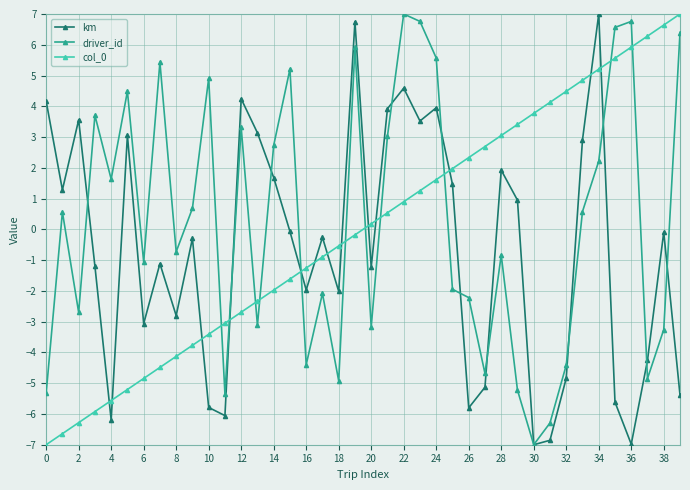

What is the value of the km point at the 25th from the left?

4.0